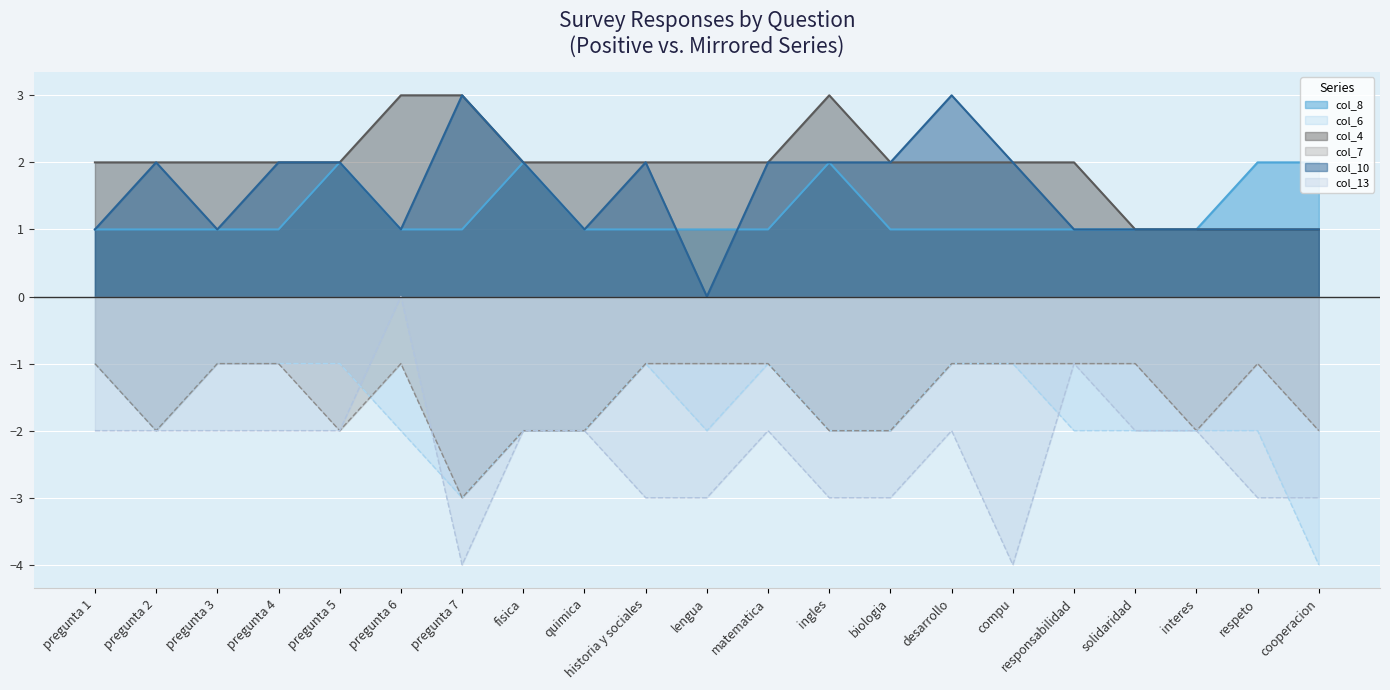

What are all the series names shown in the legend?

col_8, col_6, col_4, col_7, col_10, col_13